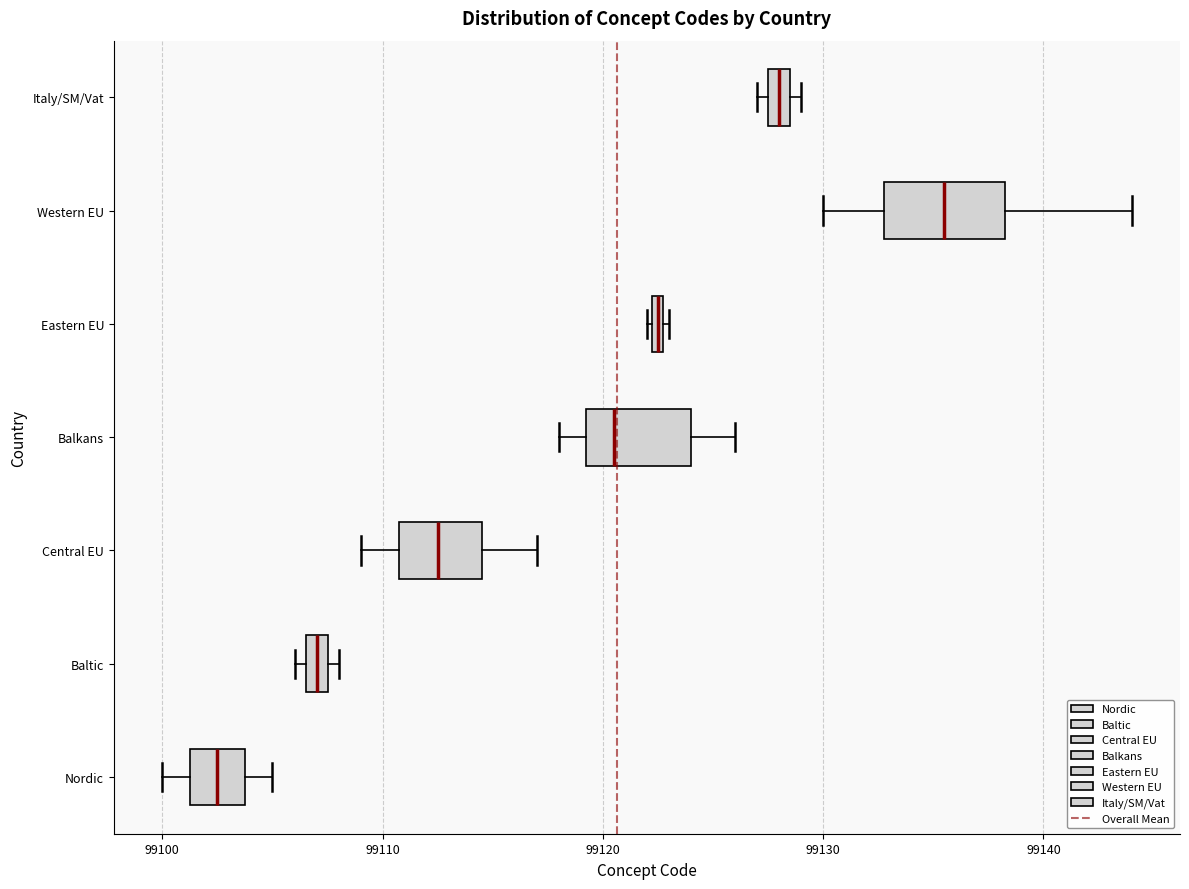

Where is the right edge of the box for Western EU on the x-axis? The values are not printed on the chart, so give them approximately, as read against the axis.

99138